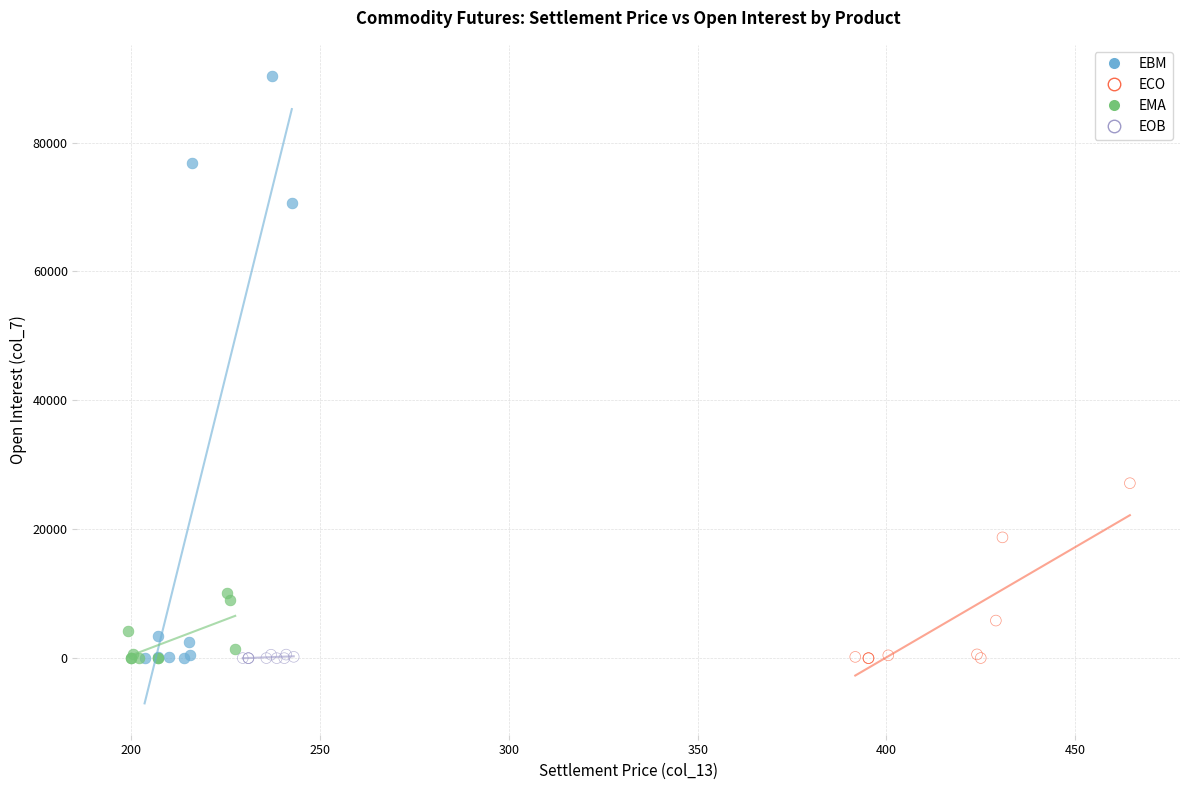

Which series reaches the maximum Y coordinate?

EBM